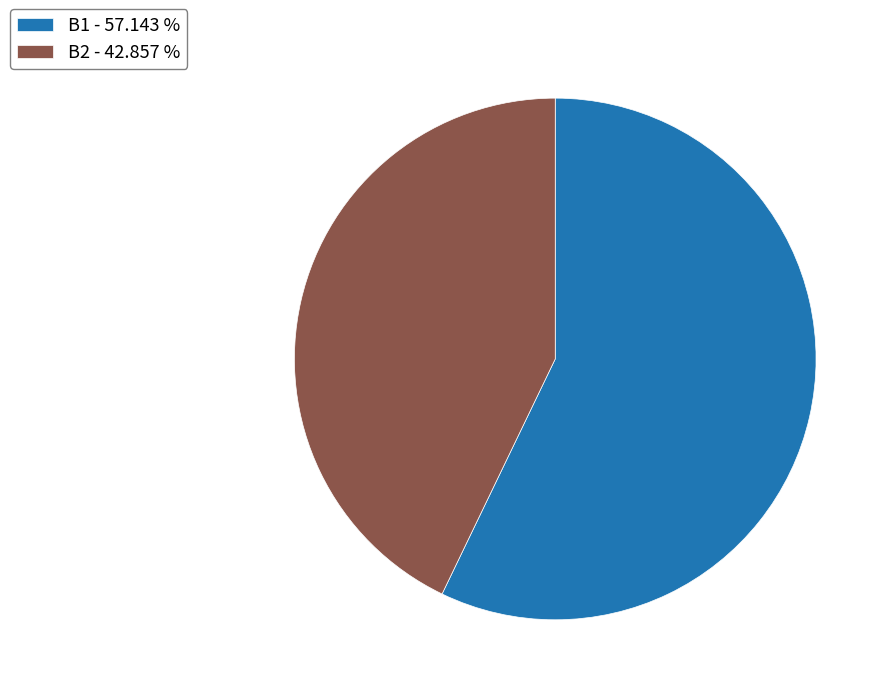

Count the number of slices in the pie.

2